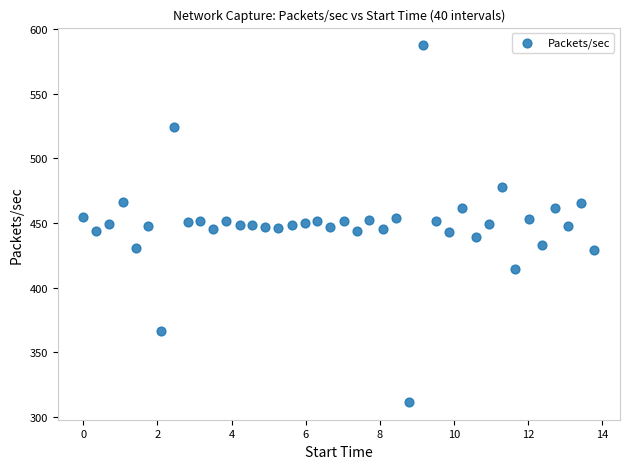

What is the range of X values (max minus min)?

13.8